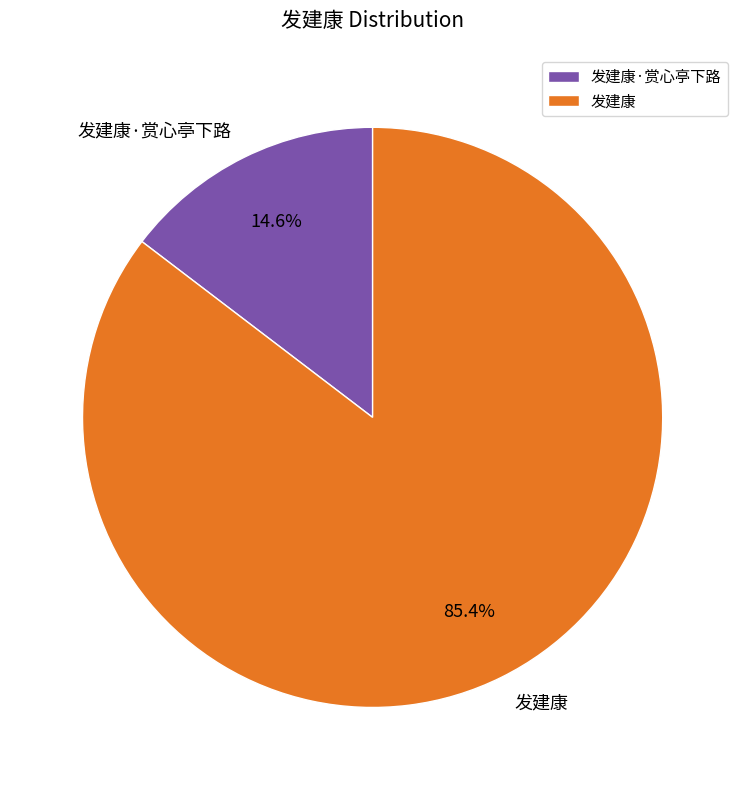

Which has a higher value, 发建康 or 发建康·赏心亭下路?

发建康